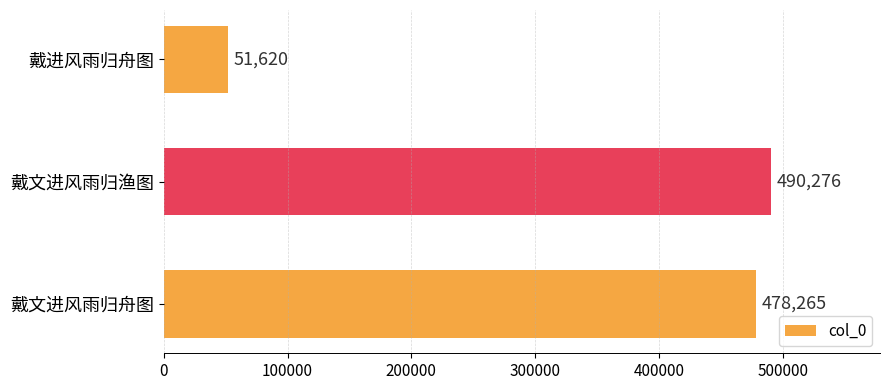

How many values are below 478265?

1